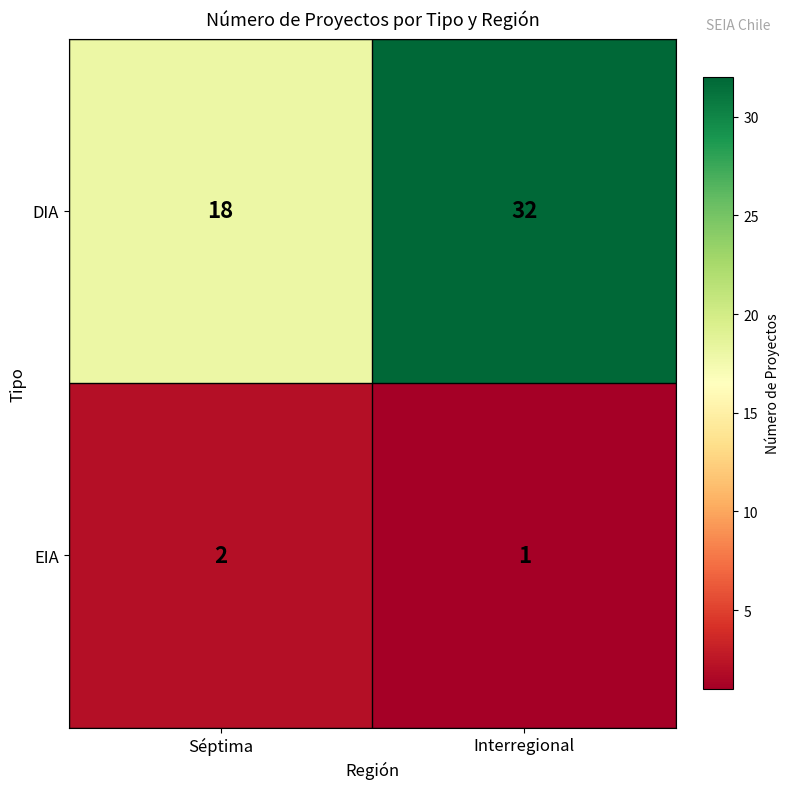

The value of DIA at Interregional is 15. True or false?

False